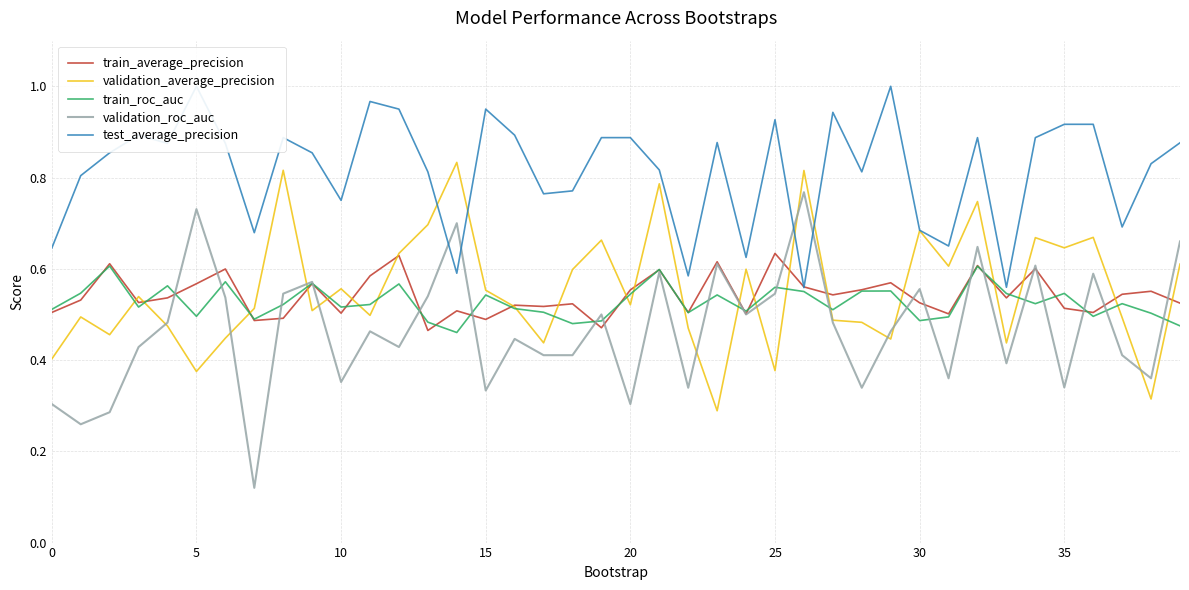

At which label does train_average_precision reach its minimum?

13